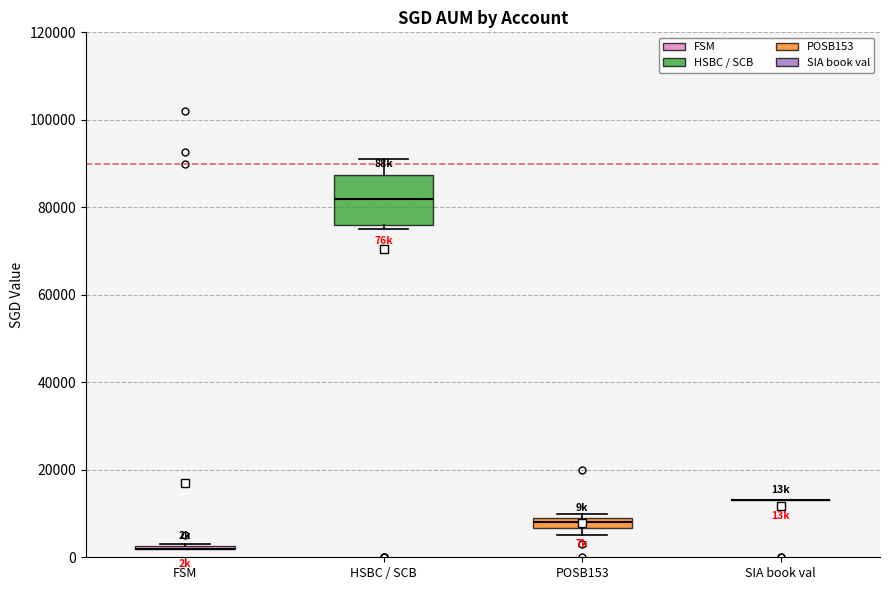

Comparing the boxes themselves (not the whiskers), which one is the tallest?

HSBC / SCB